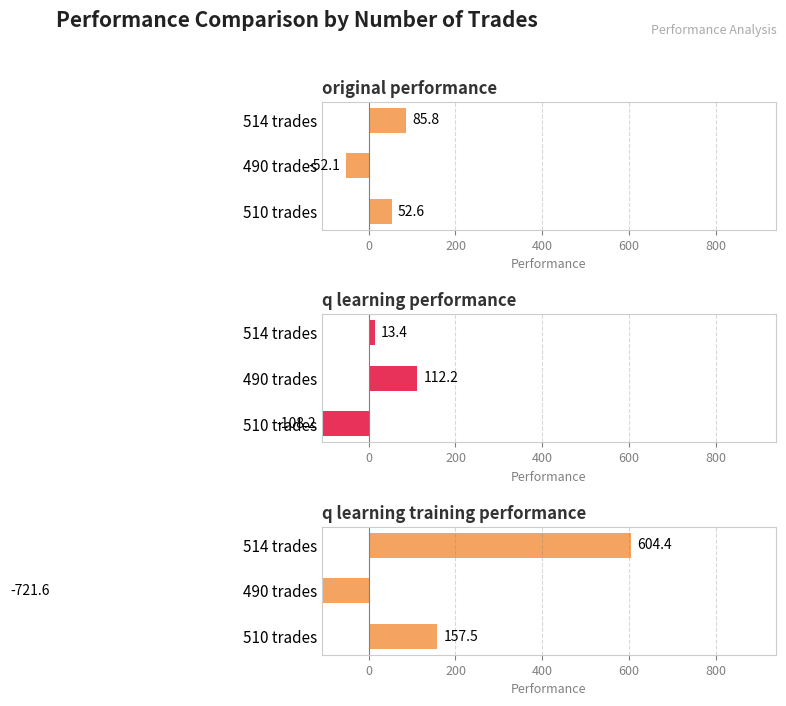

The value of q learning performance at 514 trades is 13.4. True or false?

True